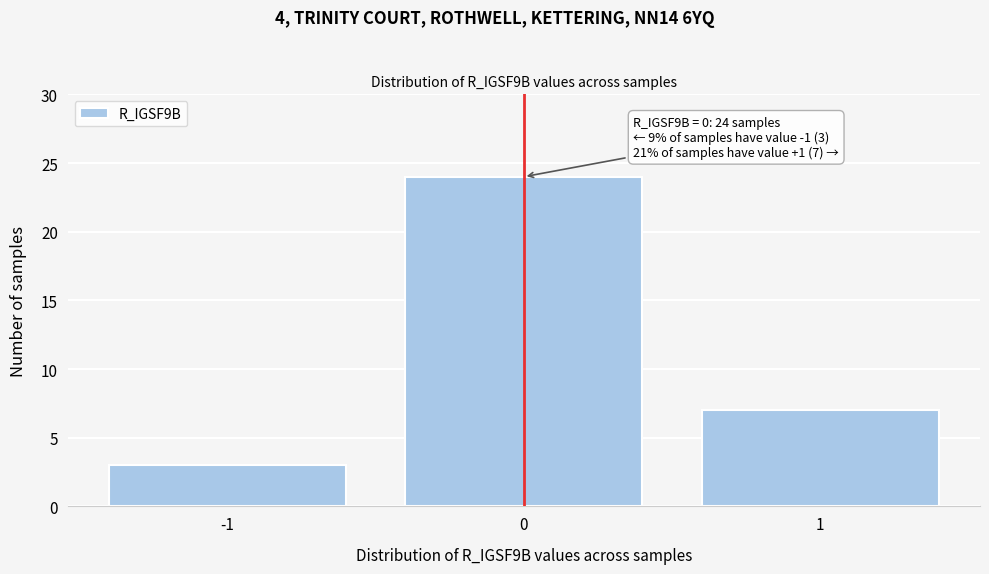

Which range on the x-axis has the tallest bar?

-0.5 to 0.5